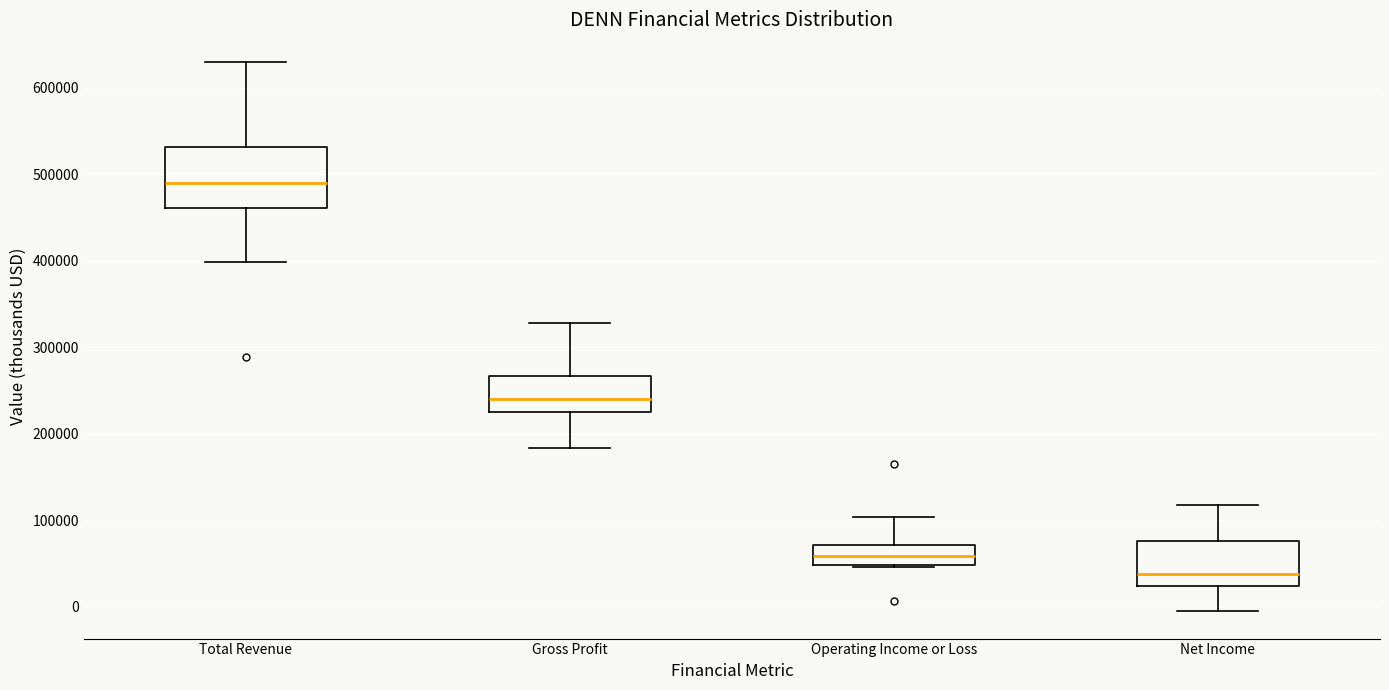

Which box is the tallest, from its lower edge to its upper edge?

Total Revenue